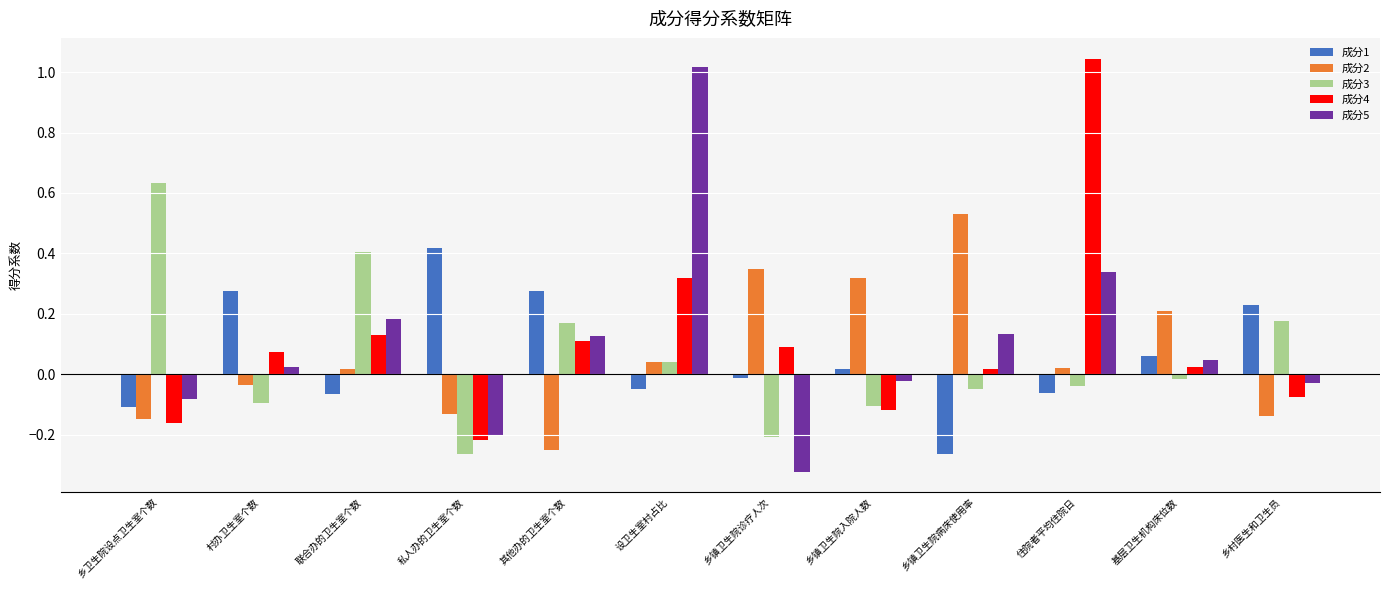

At which category does the chart reach its minimum across all series?

乡镇卫生院诊疗人次